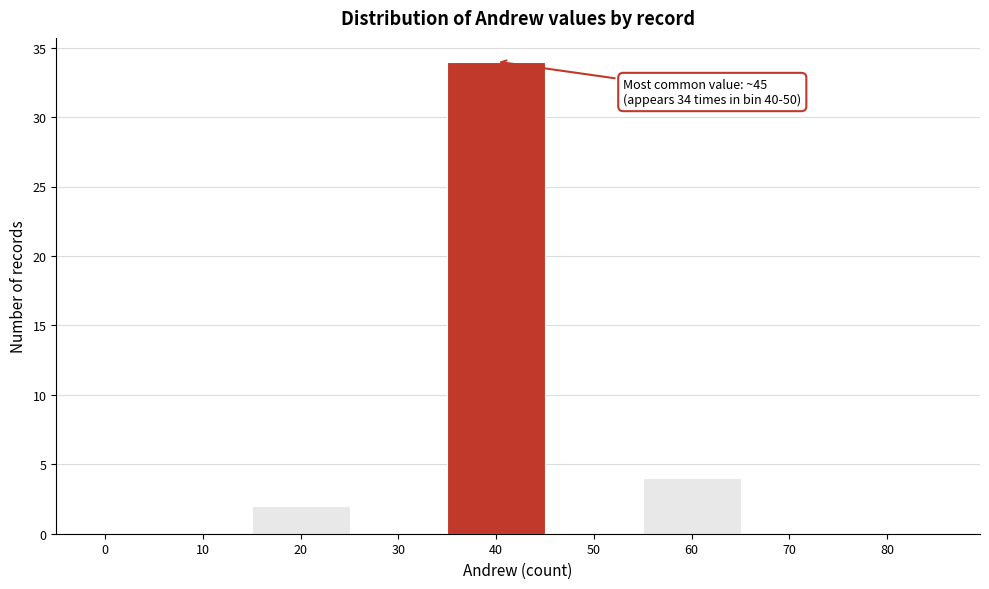

Reading right to left, extract all data points from this chart.

80=0	70=0	60=4	50=0	40=34	30=0	20=2	10=0	0=0